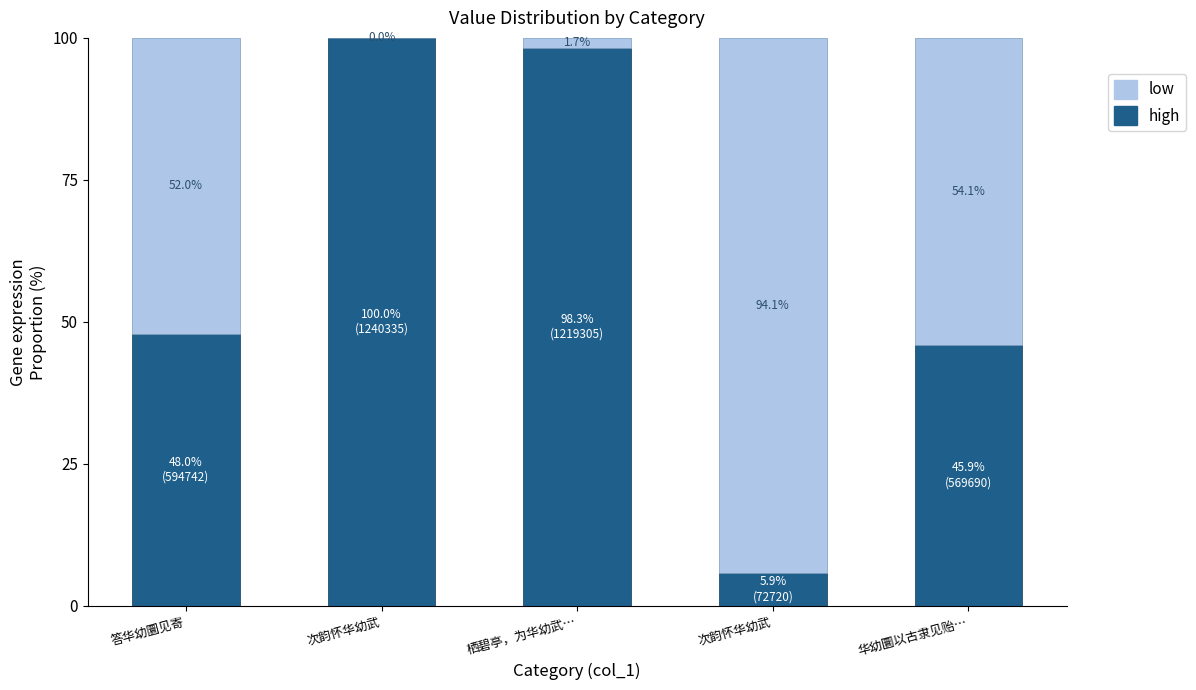

What is the difference between the low values at 答华幼圜见寄 and 华幼圜以古隶见贻…?

2.0